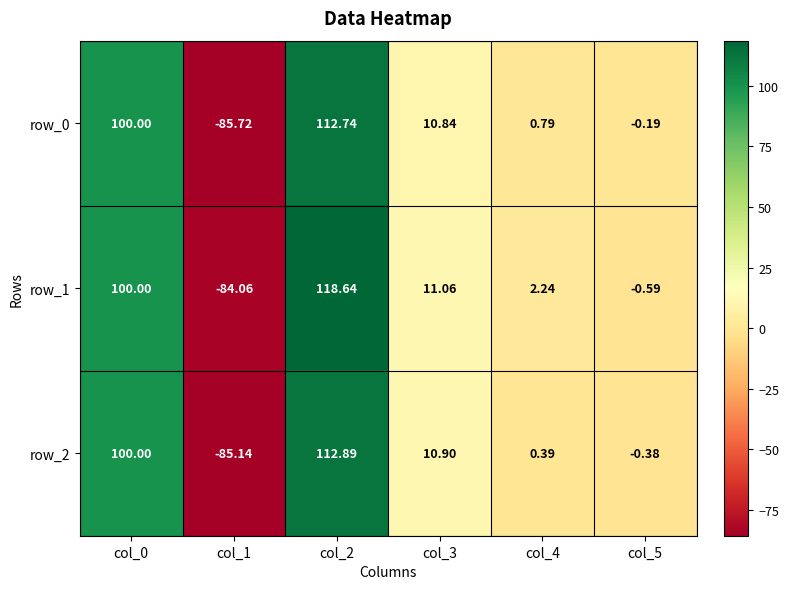

True or false: row_1 has a value of 16.1 at col_3.

False